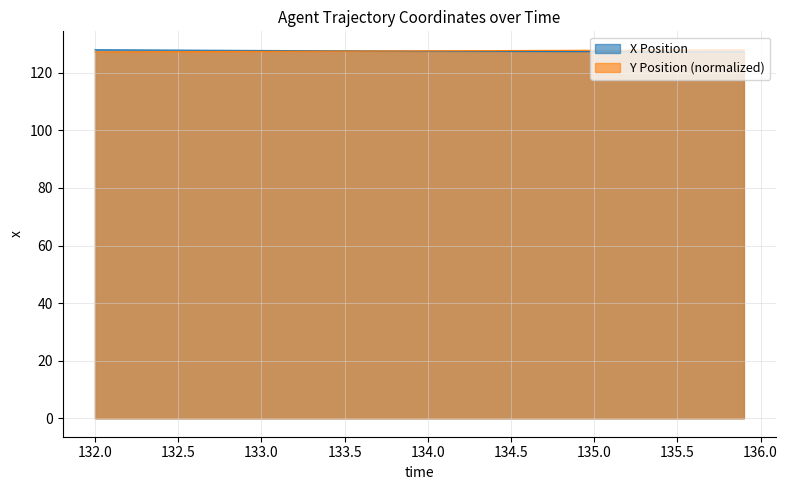

What is the spread (max minus min) of values at 134.5?

0.3